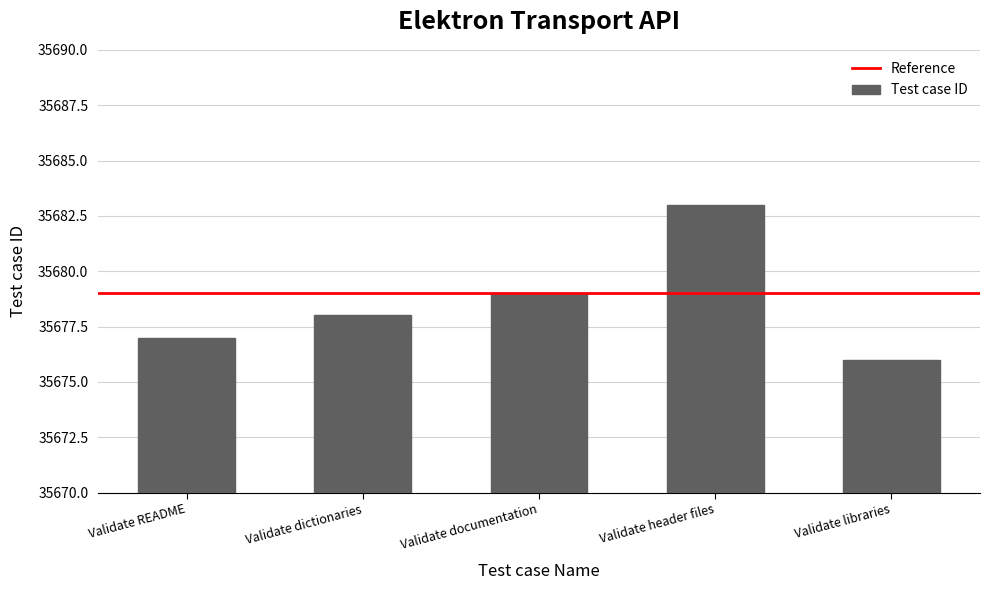

Reading left to right, list all the values displayed in this chart.

Validate README=35677	Validate dictionaries=35678	Validate documentation=35679	Validate header files=35683	Validate libraries=35676